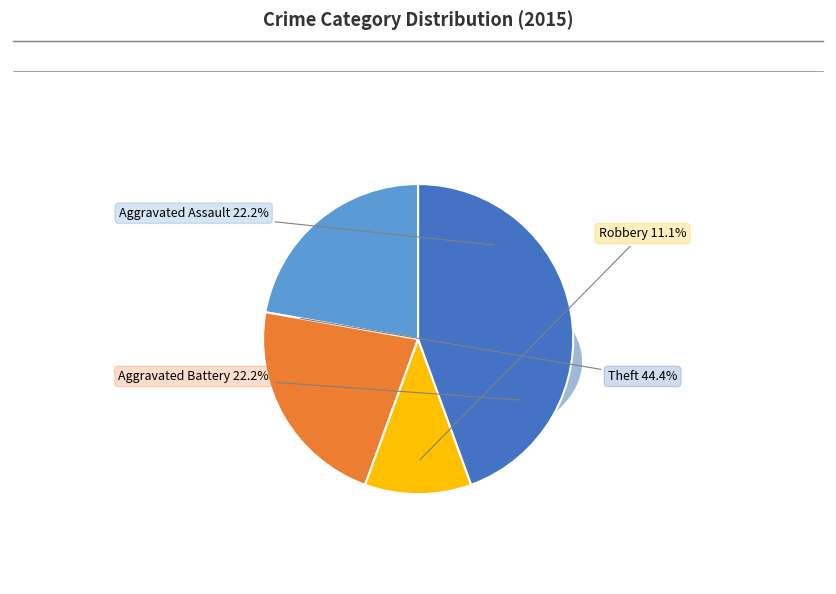

What percentage is the Robbery slice, to the nearest percent?

11%